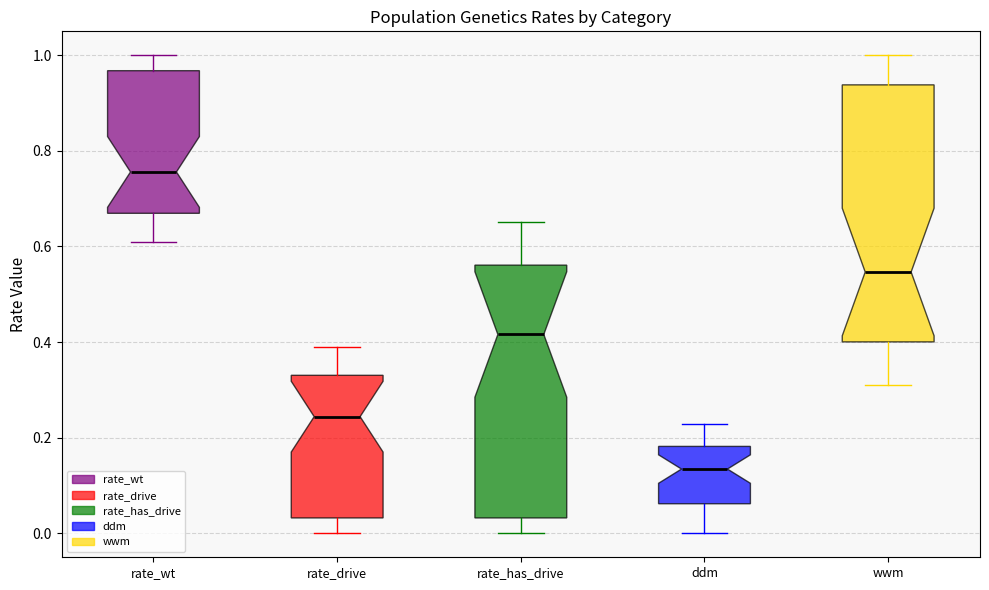

Reading left to right, transcribe this box plot: for each box, give where its median line is, the range the box spans, and where its two whiskers end, as read against the y-axis. The values are not printed on the chart, so give them approximately, as read against the axis.

rate_wt: median 0.76, box 0.66 to 0.96, whiskers 0.62 to 1.00
rate_drive: median 0.24, box 0.04 to 0.34, whiskers 0.00 to 0.38
rate_has_drive: median 0.42, box 0.04 to 0.56, whiskers 0.00 to 0.66
ddm: median 0.14, box 0.06 to 0.18, whiskers 0.00 to 0.22
wwm: median 0.54, box 0.40 to 0.94, whiskers 0.30 to 1.00